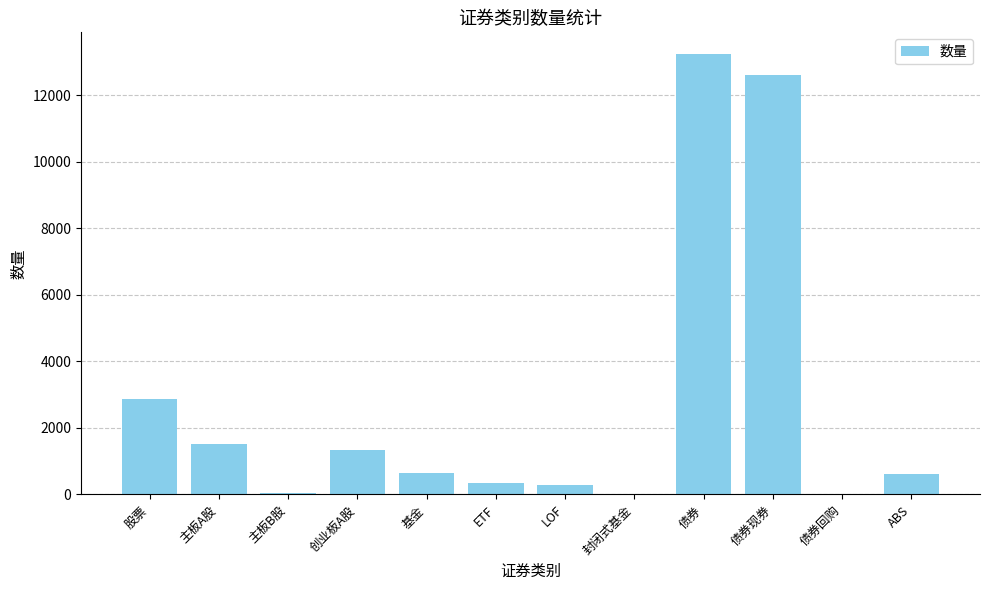

Where is the data nearest to the value 6613?

股票